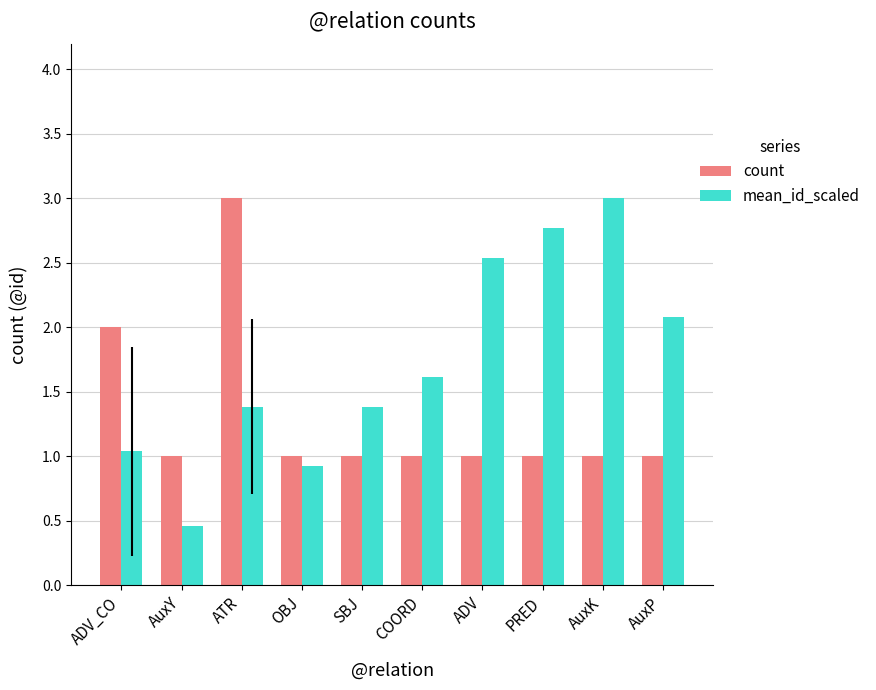

What is the average value of the mean_id_scaled series?

1.7